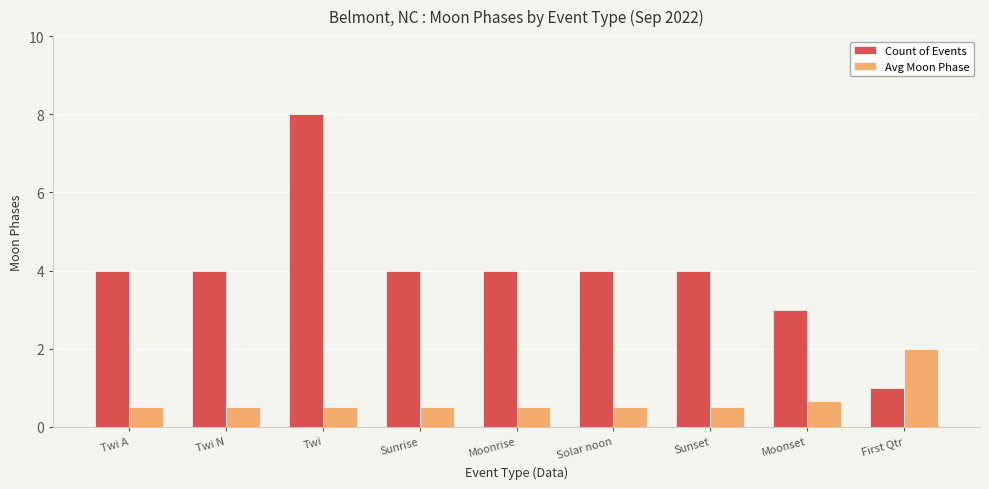

List the series in order of their overall mean, highest first.

Count of Events, Avg Moon Phase